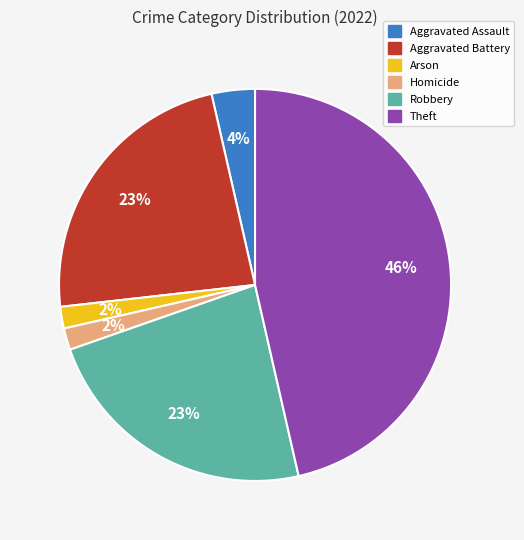

To the nearest percent, what percentage of the pie is Robbery?

23%